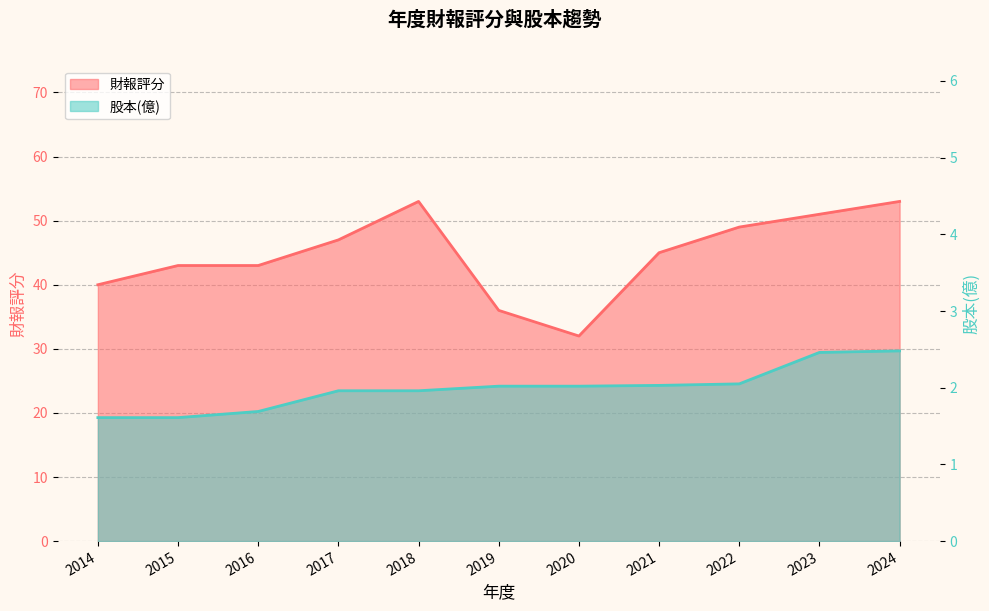

What is the approximate value of 股本(億) at 2015?

1.6